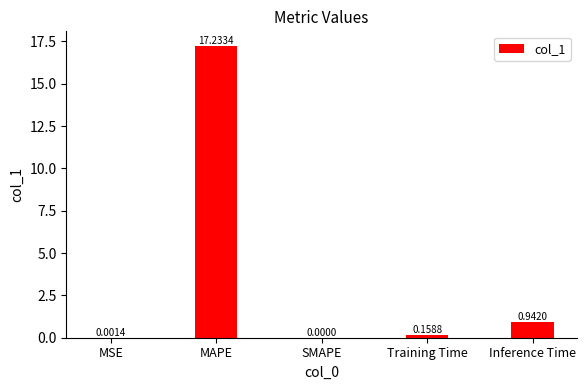

At which label is the value closest to 8?

Inference Time